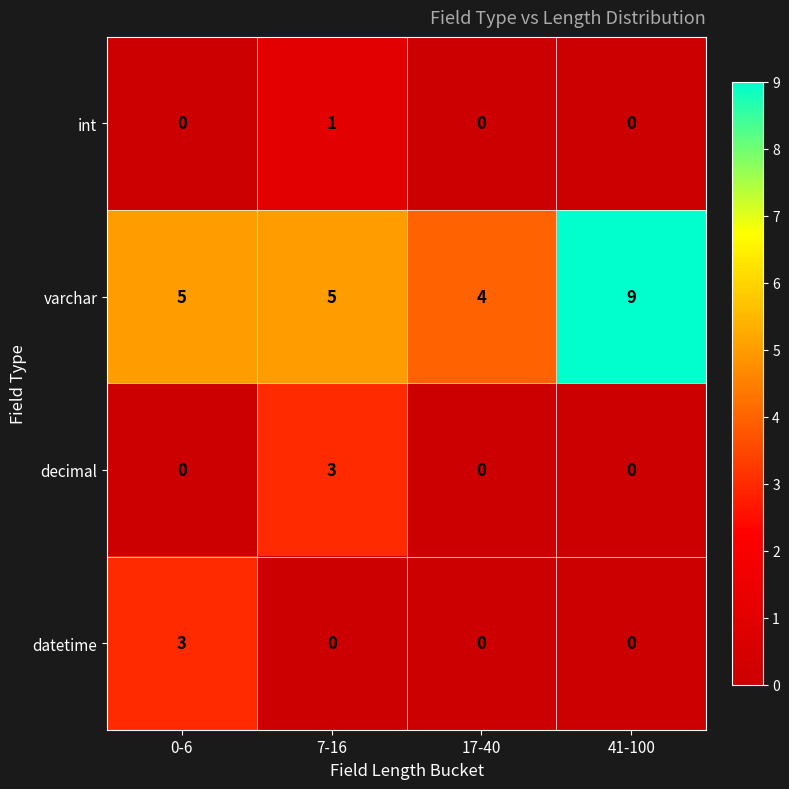

What is the sum of all datetime values?

3